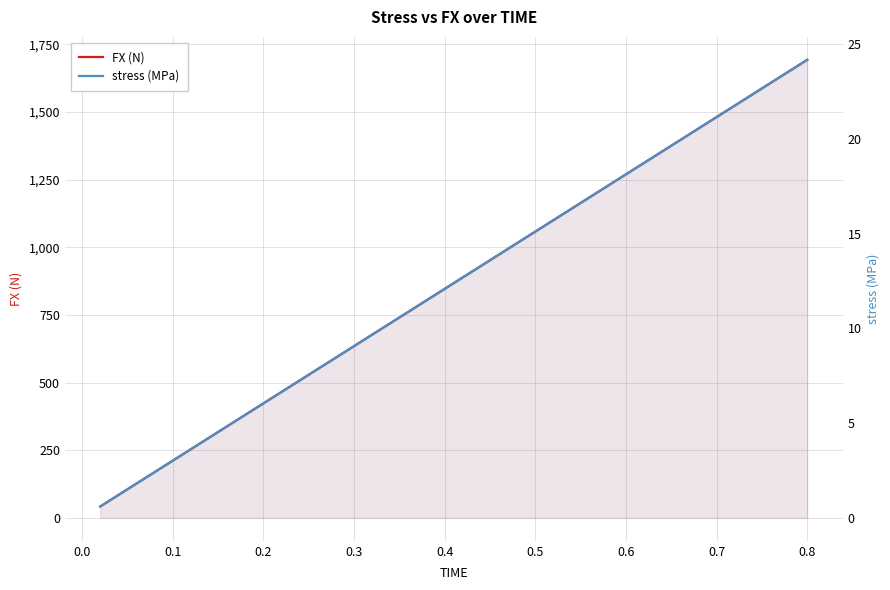

What are all the series names shown in the legend?

FX (N), stress (MPa)